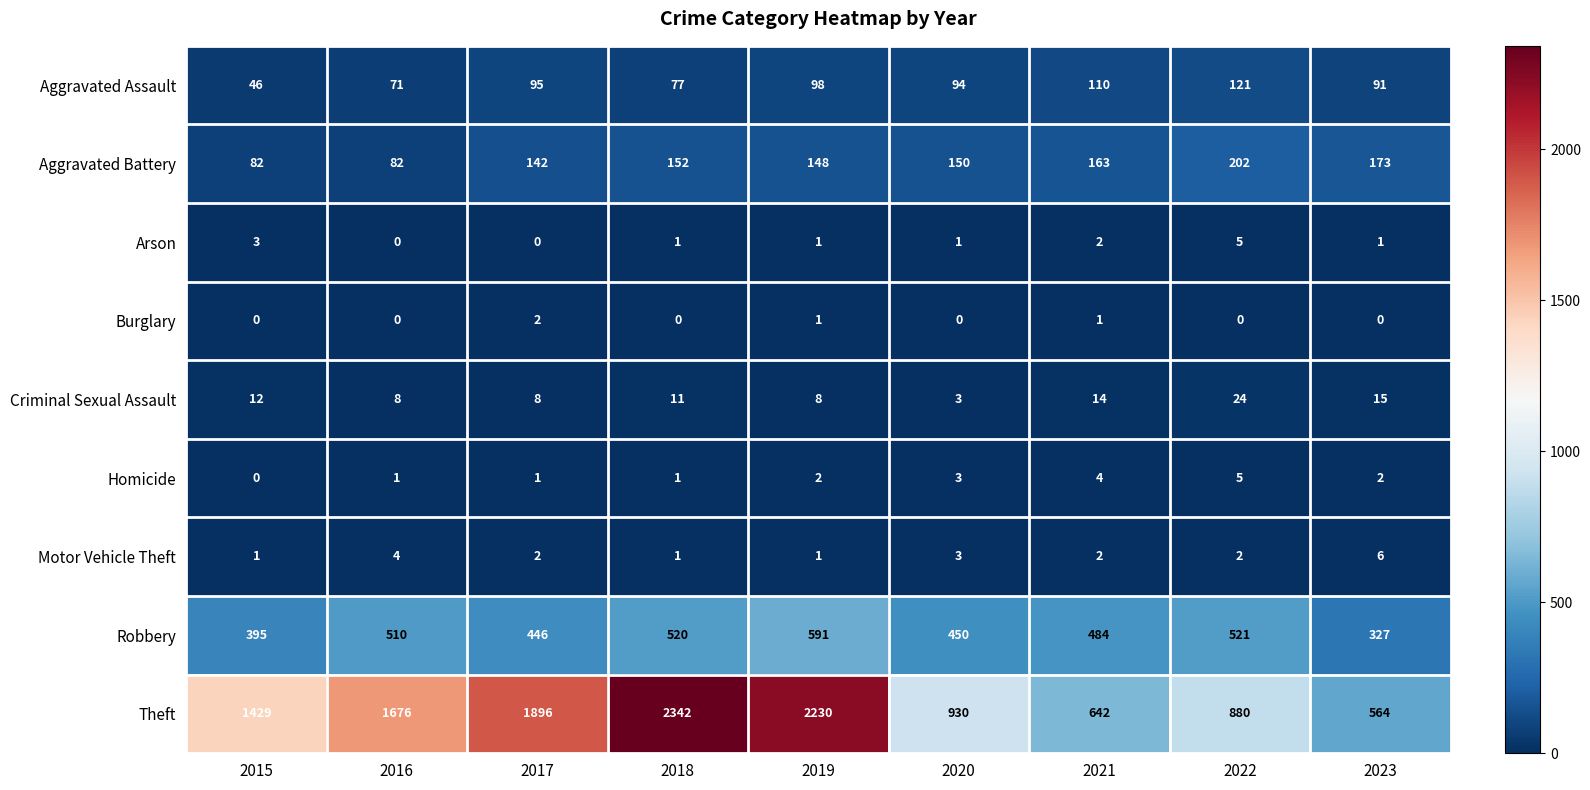

At which label is Aggravated Assault closest to 83?

2018